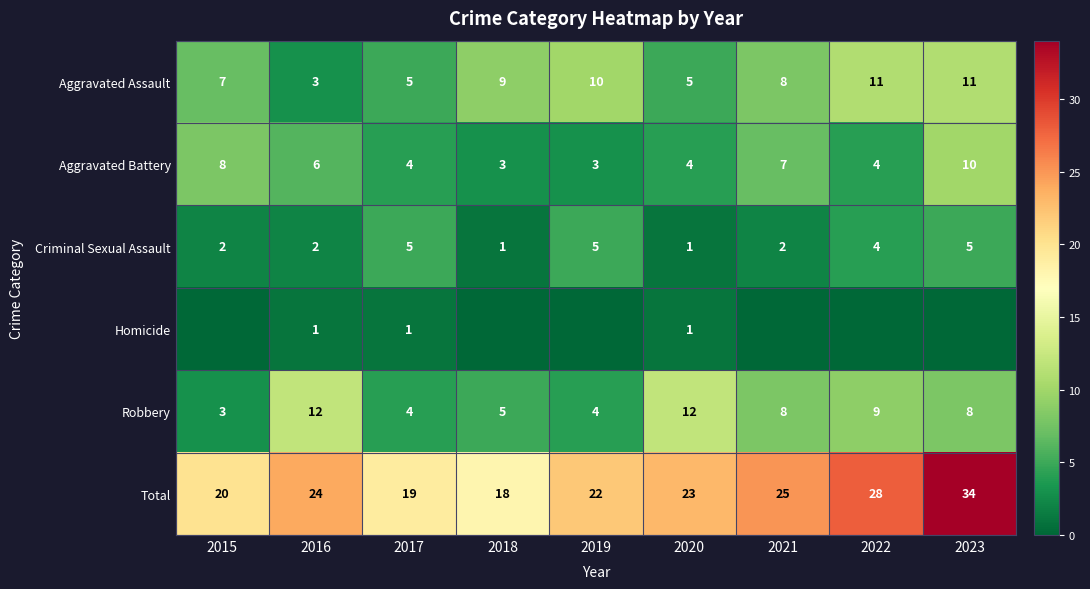

What is the maximum value for Aggravated Battery?

10